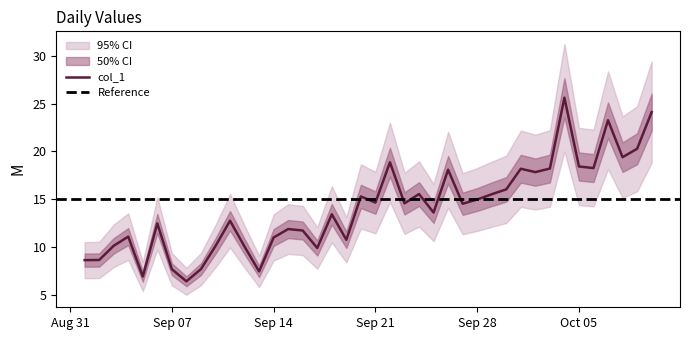

How many lines are shown in the chart?

1